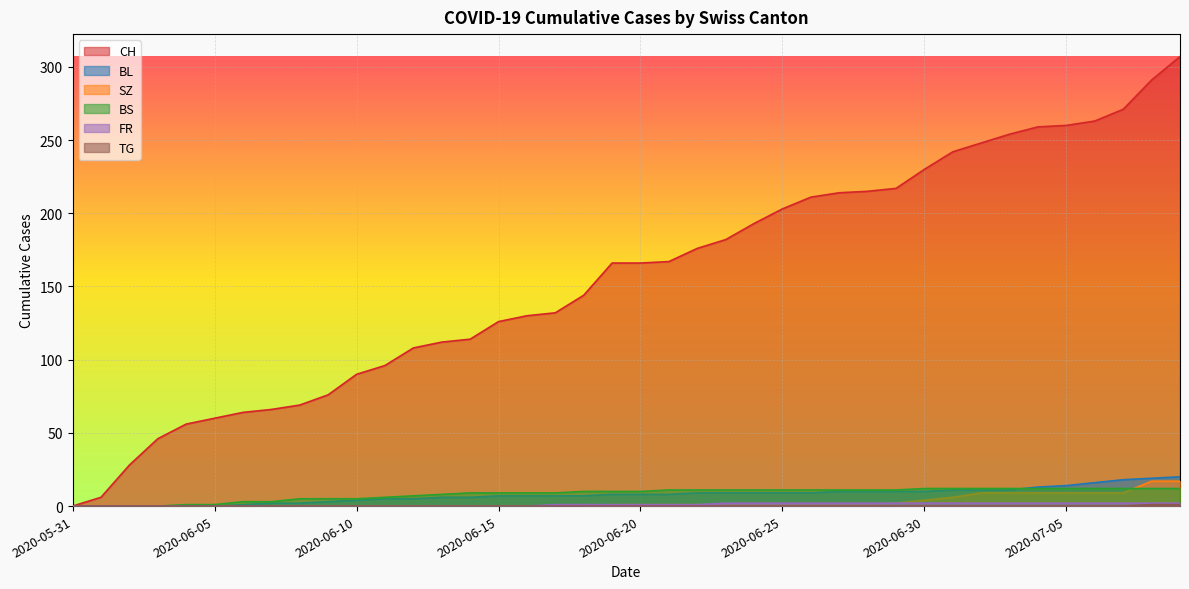

Reading left to right, list all the values displayed in this chart.

CH: 2020-05-31=0	2020-06-01=6	2020-06-02=28	2020-06-03=46	2020-06-04=56	2020-06-05=60	2020-06-06=64	2020-06-07=66	2020-06-08=69	2020-06-09=76	2020-06-10=90	2020-06-11=96	2020-06-12=108	2020-06-13=112	2020-06-14=114	2020-06-15=126	2020-06-16=130	2020-06-17=132	2020-06-18=144	2020-06-19=166	2020-06-20=166	2020-06-21=167	2020-06-22=176	2020-06-23=182	2020-06-24=193	2020-06-25=203	2020-06-26=211	2020-06-27=214	2020-06-28=215	2020-06-29=217	2020-06-30=230	2020-07-01=242	2020-07-02=248	2020-07-03=254	2020-07-04=259	2020-07-05=260	2020-07-06=263	2020-07-07=271	2020-07-08=291	2020-07-09=307
BL: 2020-05-31=0	2020-06-01=0	2020-06-02=0	2020-06-03=0	2020-06-04=0	2020-06-05=0	2020-06-06=1	2020-06-07=2	2020-06-08=2	2020-06-09=3	2020-06-10=4	2020-06-11=5	2020-06-12=5	2020-06-13=6	2020-06-14=6	2020-06-15=7	2020-06-16=7	2020-06-17=7	2020-06-18=7	2020-06-19=8	2020-06-20=8	2020-06-21=8	2020-06-22=9	2020-06-23=9	2020-06-24=9	2020-06-25=9	2020-06-26=9	2020-06-27=10	2020-06-28=10	2020-06-29=10	2020-06-30=10	2020-07-01=11	2020-07-02=11	2020-07-03=11	2020-07-04=13	2020-07-05=14	2020-07-06=16	2020-07-07=18	2020-07-08=19	2020-07-09=20
BS: 2020-05-31=0	2020-06-01=0	2020-06-02=0	2020-06-03=0	2020-06-04=1	2020-06-05=1	2020-06-06=3	2020-06-07=3	2020-06-08=5	2020-06-09=5	2020-06-10=5	2020-06-11=6	2020-06-12=7	2020-06-13=8	2020-06-14=9	2020-06-15=9	2020-06-16=9	2020-06-17=9	2020-06-18=10	2020-06-19=10	2020-06-20=10	2020-06-21=11	2020-06-22=11	2020-06-23=11	2020-06-24=11	2020-06-25=11	2020-06-26=11	2020-06-27=11	2020-06-28=11	2020-06-29=11	2020-06-30=12	2020-07-01=12	2020-07-02=12	2020-07-03=12	2020-07-04=12	2020-07-05=12	2020-07-06=12	2020-07-07=12	2020-07-08=12	2020-07-09=12
SZ: 2020-05-31=0	2020-06-01=0	2020-06-02=0	2020-06-03=0	2020-06-04=0	2020-06-05=0	2020-06-06=0	2020-06-07=0	2020-06-08=0	2020-06-09=0	2020-06-10=0	2020-06-11=0	2020-06-12=0	2020-06-13=0	2020-06-14=0	2020-06-15=0	2020-06-16=0	2020-06-17=0	2020-06-18=0	2020-06-19=1	2020-06-20=1	2020-06-21=1	2020-06-22=1	2020-06-23=1	2020-06-24=1	2020-06-25=1	2020-06-26=1	2020-06-27=1	2020-06-28=1	2020-06-29=2	2020-06-30=4	2020-07-01=6	2020-07-02=9	2020-07-03=9	2020-07-04=9	2020-07-05=9	2020-07-06=9	2020-07-07=9	2020-07-08=17	2020-07-09=17
FR: 2020-05-31=0	2020-06-01=0	2020-06-02=0	2020-06-03=0	2020-06-04=0	2020-06-05=0	2020-06-06=0	2020-06-07=0	2020-06-08=0	2020-06-09=0	2020-06-10=0	2020-06-11=0	2020-06-12=0	2020-06-13=0	2020-06-14=0	2020-06-15=0	2020-06-16=0	2020-06-17=1	2020-06-18=1	2020-06-19=1	2020-06-20=1	2020-06-21=1	2020-06-22=1	2020-06-23=2	2020-06-24=2	2020-06-25=2	2020-06-26=2	2020-06-27=2	2020-06-28=2	2020-06-29=2	2020-06-30=2	2020-07-01=2	2020-07-02=2	2020-07-03=2	2020-07-04=2	2020-07-05=2	2020-07-06=2	2020-07-07=2	2020-07-08=2	2020-07-09=2
TG: 2020-05-31=0	2020-06-01=0	2020-06-02=0	2020-06-03=0	2020-06-04=0	2020-06-05=0	2020-06-06=0	2020-06-07=0	2020-06-08=0	2020-06-09=0	2020-06-10=0	2020-06-11=0	2020-06-12=0	2020-06-13=0	2020-06-14=0	2020-06-15=0	2020-06-16=0	2020-06-17=0	2020-06-18=0	2020-06-19=0	2020-06-20=0	2020-06-21=0	2020-06-22=0	2020-06-23=0	2020-06-24=0	2020-06-25=0	2020-06-26=0	2020-06-27=0	2020-06-28=0	2020-06-29=0	2020-06-30=0	2020-07-01=0	2020-07-02=0	2020-07-03=0	2020-07-04=0	2020-07-05=0	2020-07-06=0	2020-07-07=0	2020-07-08=1	2020-07-09=1